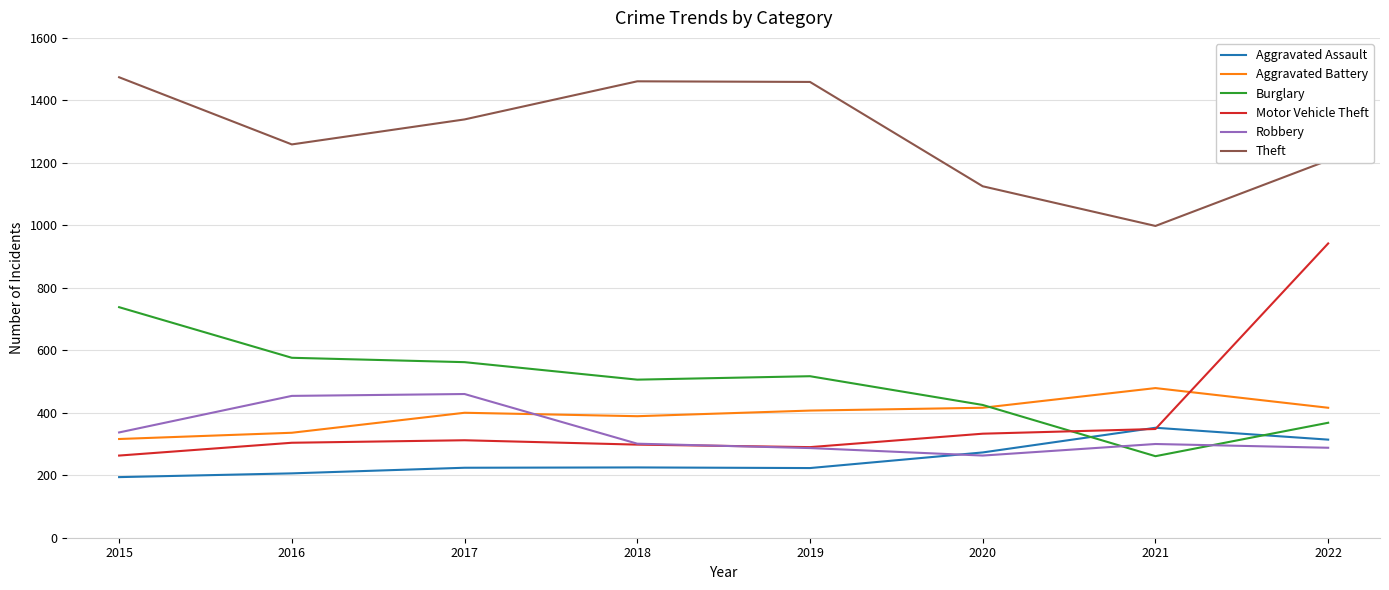

Which series has the largest total across all categories?

Theft